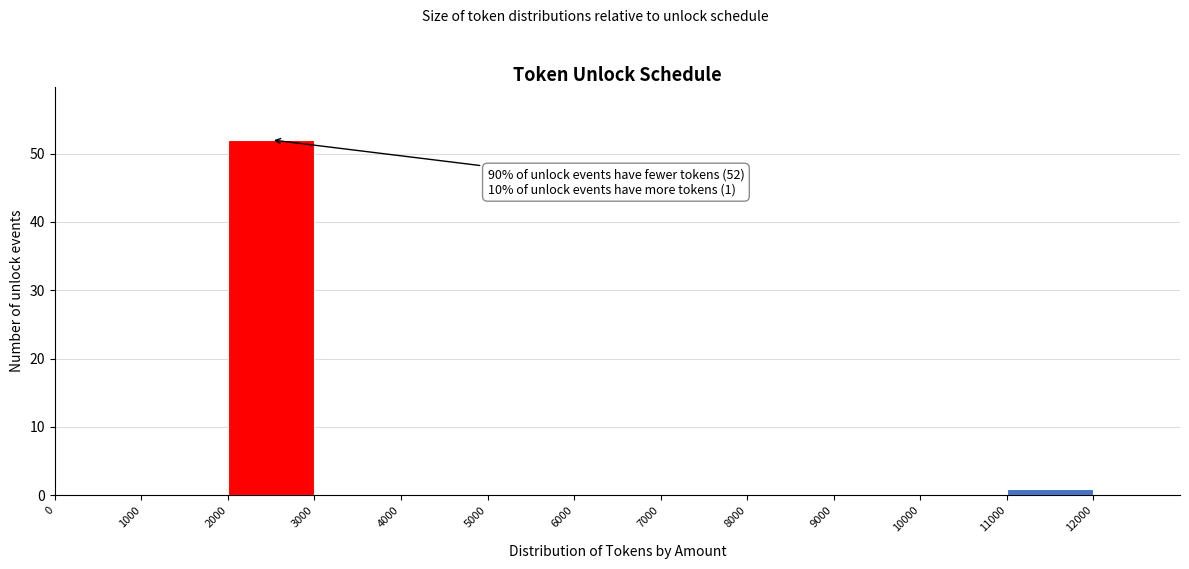

Over which range of the x-axis is the bar tallest?

2000 to 3000